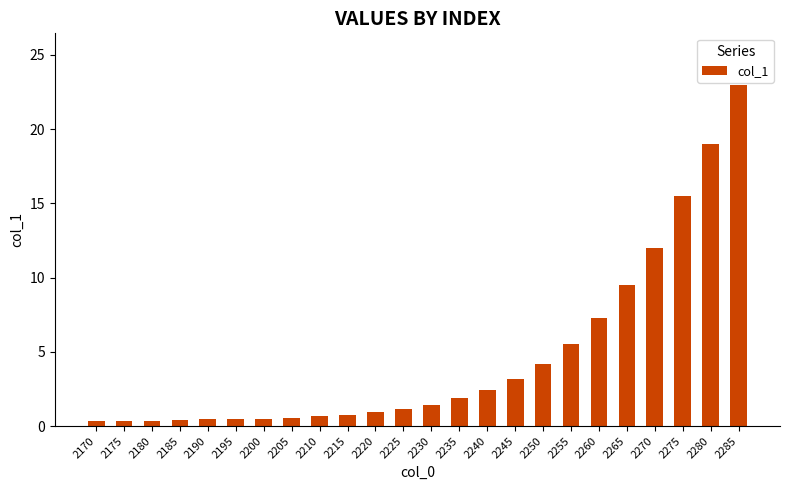

How many data points does each series have?

24